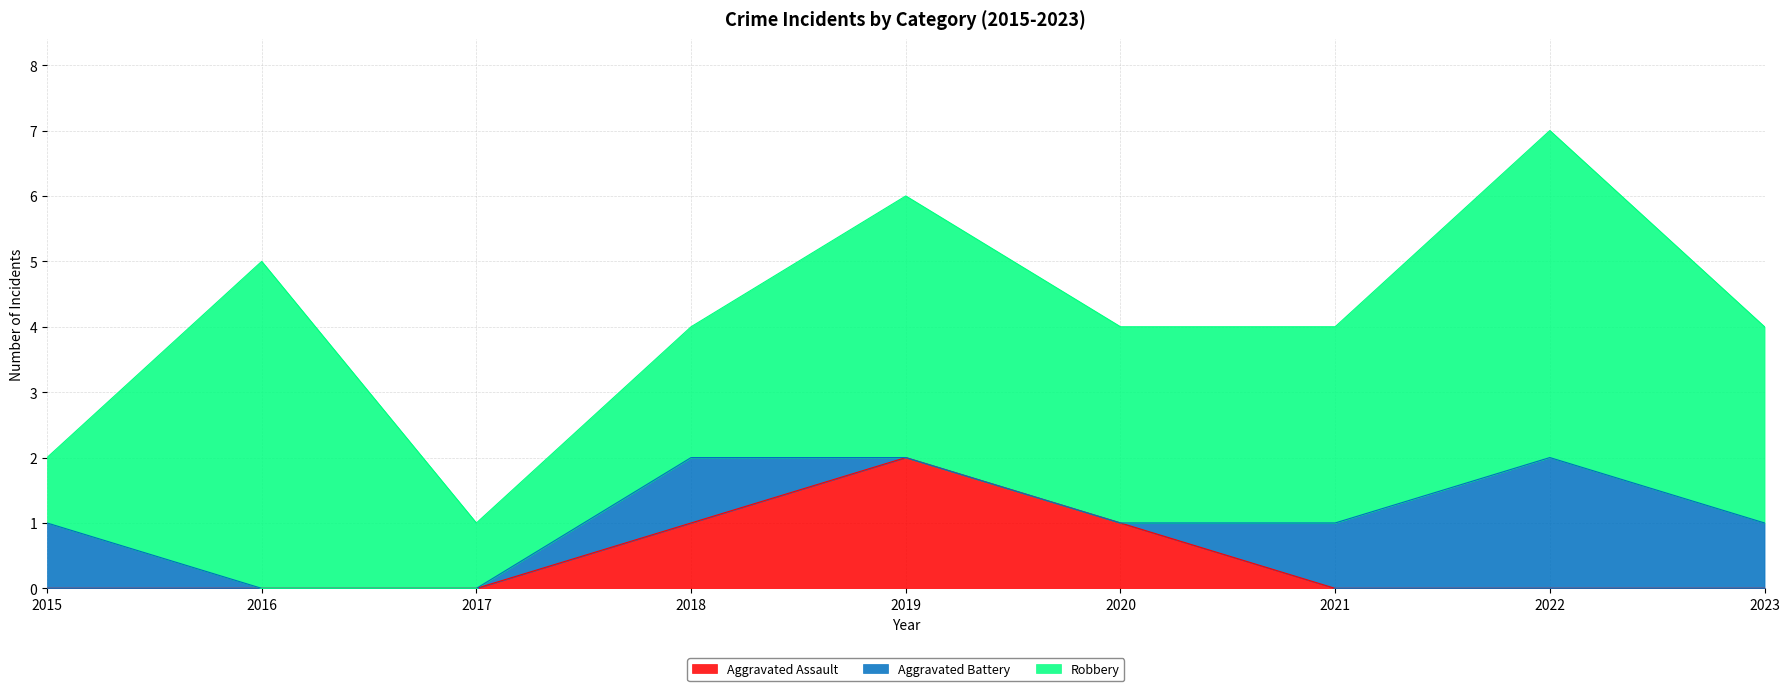

Which series has the largest total across all categories?

Robbery